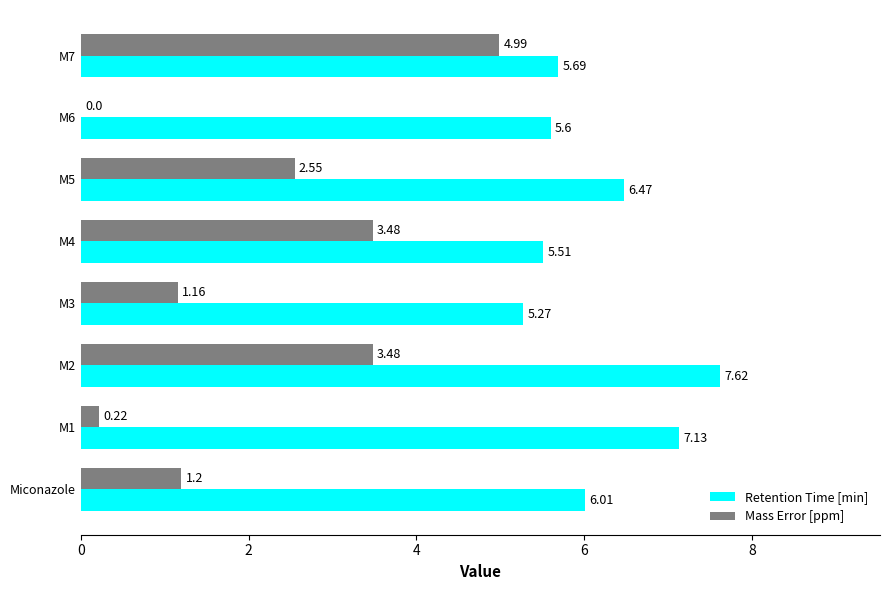

Which series changed the most between Miconazole and M7?

Mass Error [ppm]